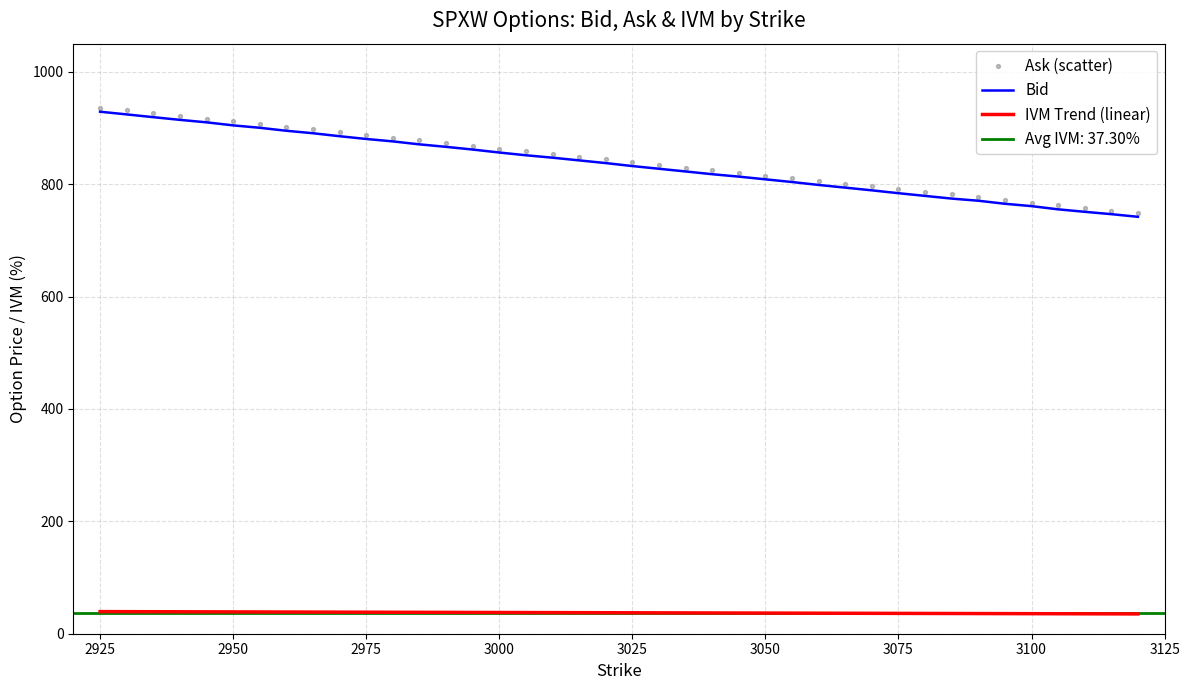

True or false: Bid and IVM Trend (linear) intersect in this chart.

False